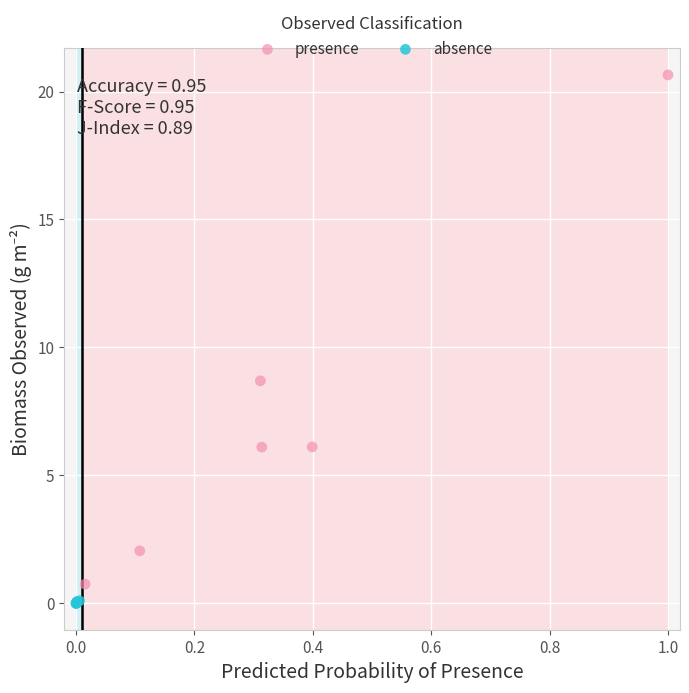

Which series has the largest Y range (max minus min)?

presence